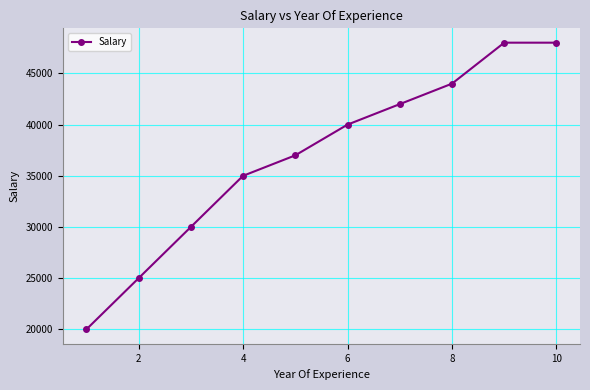

What is the minimum value shown in the chart?

20000